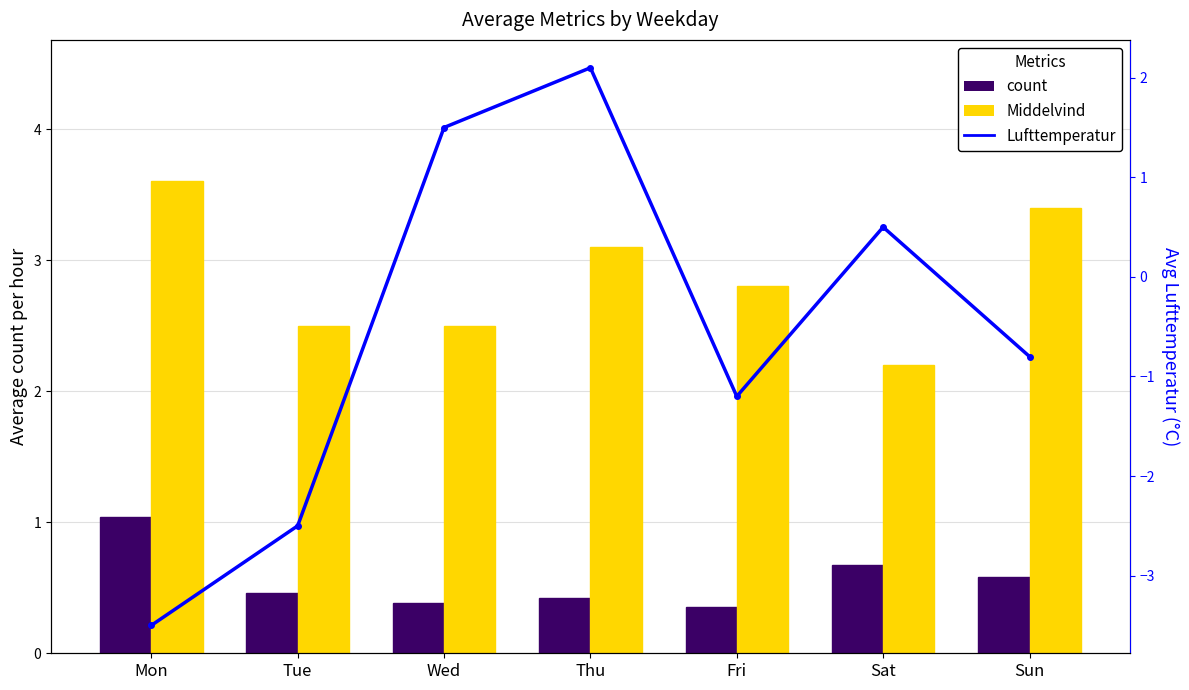

What are all the series names shown in the legend?

count, Middelvind, Lufttemperatur (line)